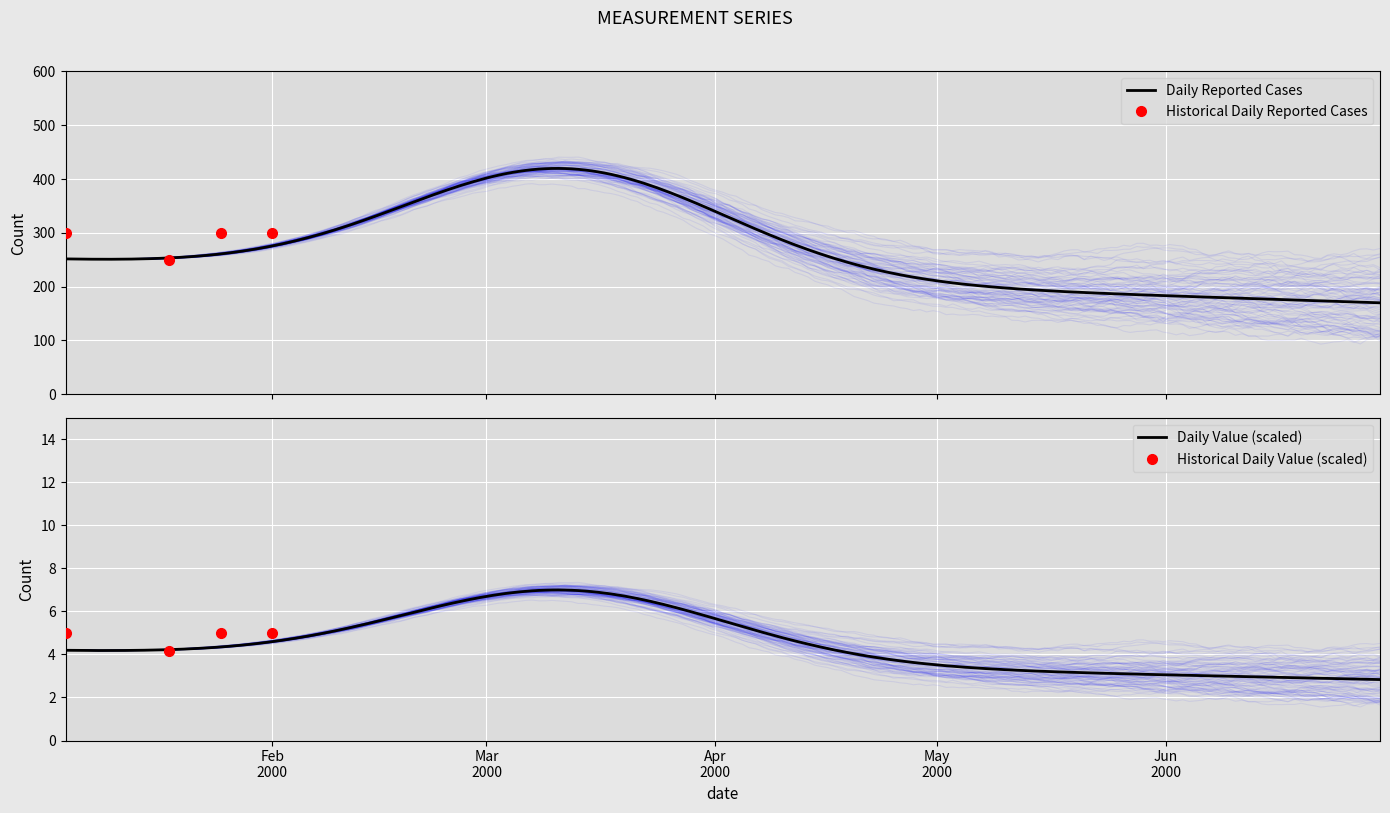

True or false: Historical Daily Value (scaled) has more than 2 points higher than both neighbors.

False